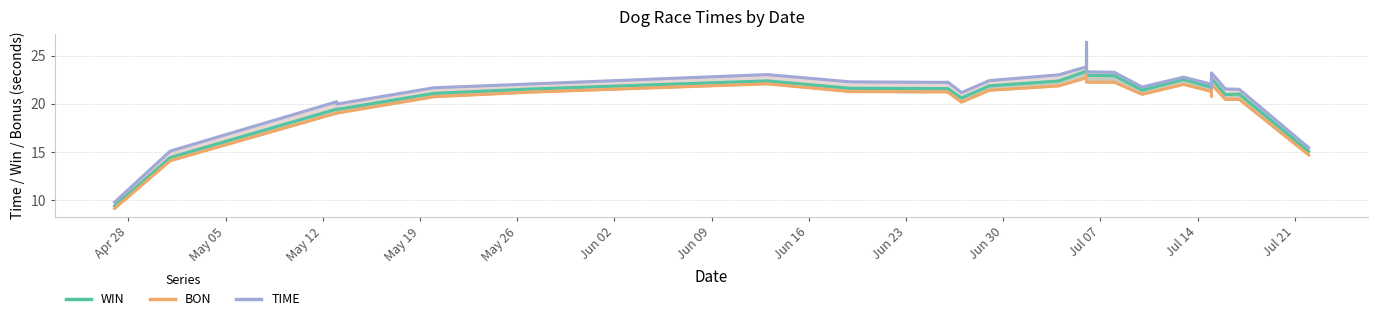

What is the difference between the maximum and minimum values in the WIN series?

16.4